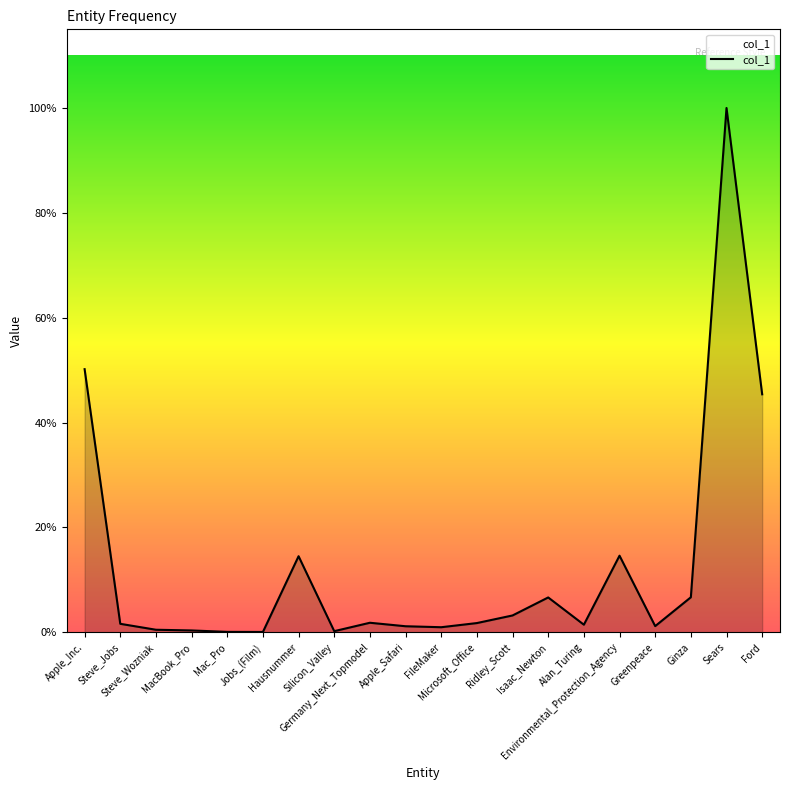

At which category does the data reach its first local peak?

Hausnummer